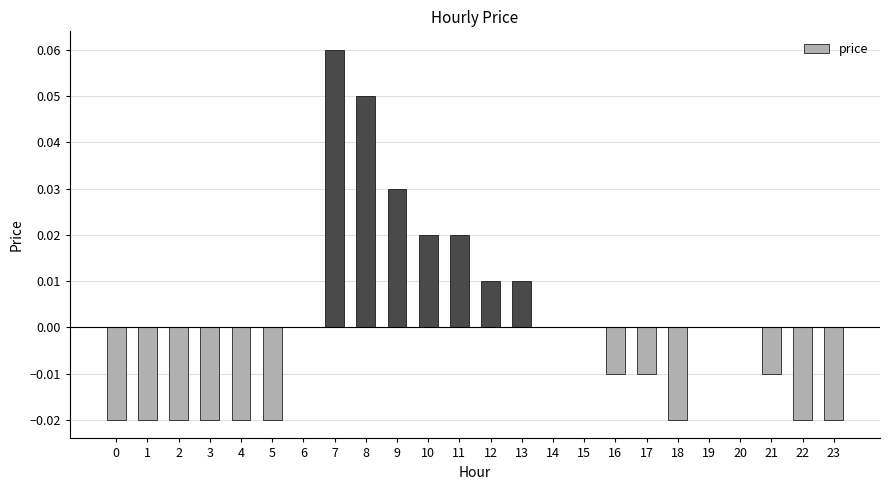

At which category does the chart reach its peak across all series?

7